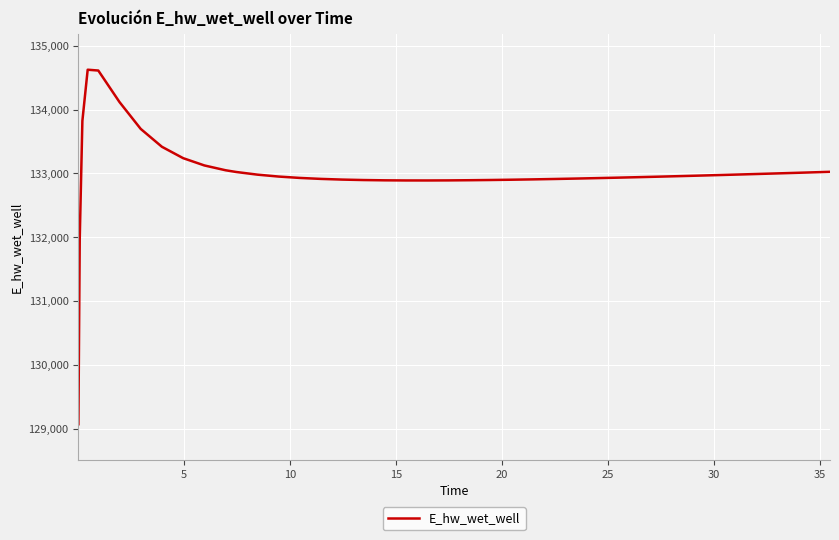

What is the difference between the maximum and minimum values?

5556.1